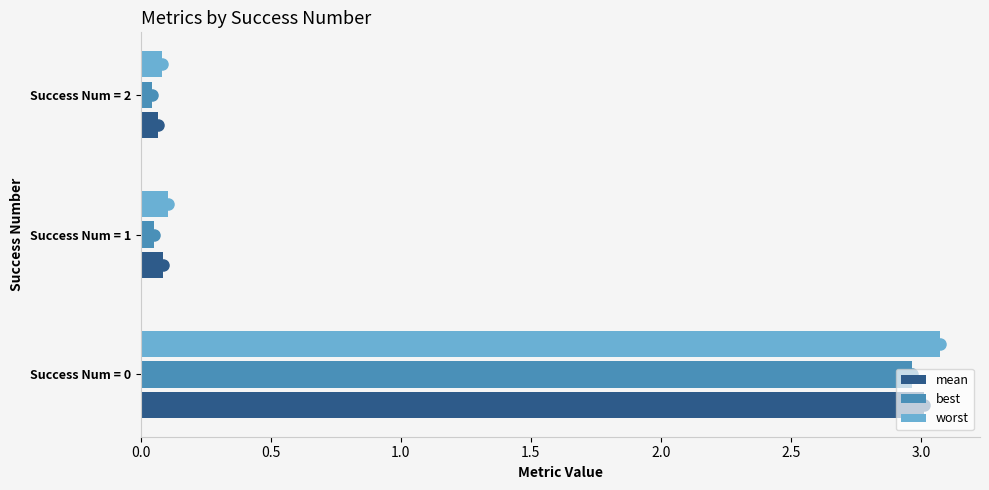

True or false: worst has a value of 0.1 at Success Num = 1.

True